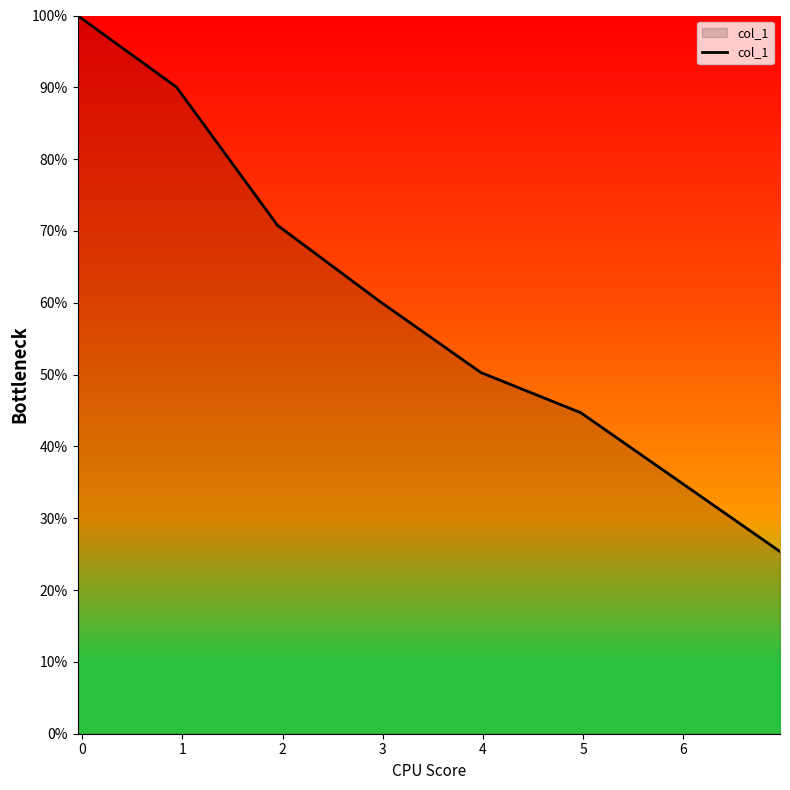

How many lines are shown in the chart?

1